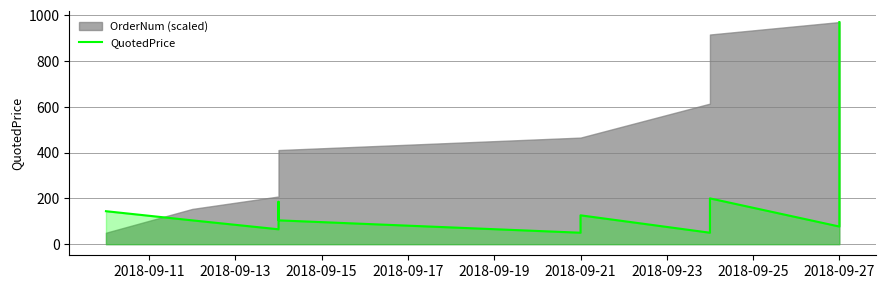

Read the value at 2018-09-27, to the nearest 100.

100